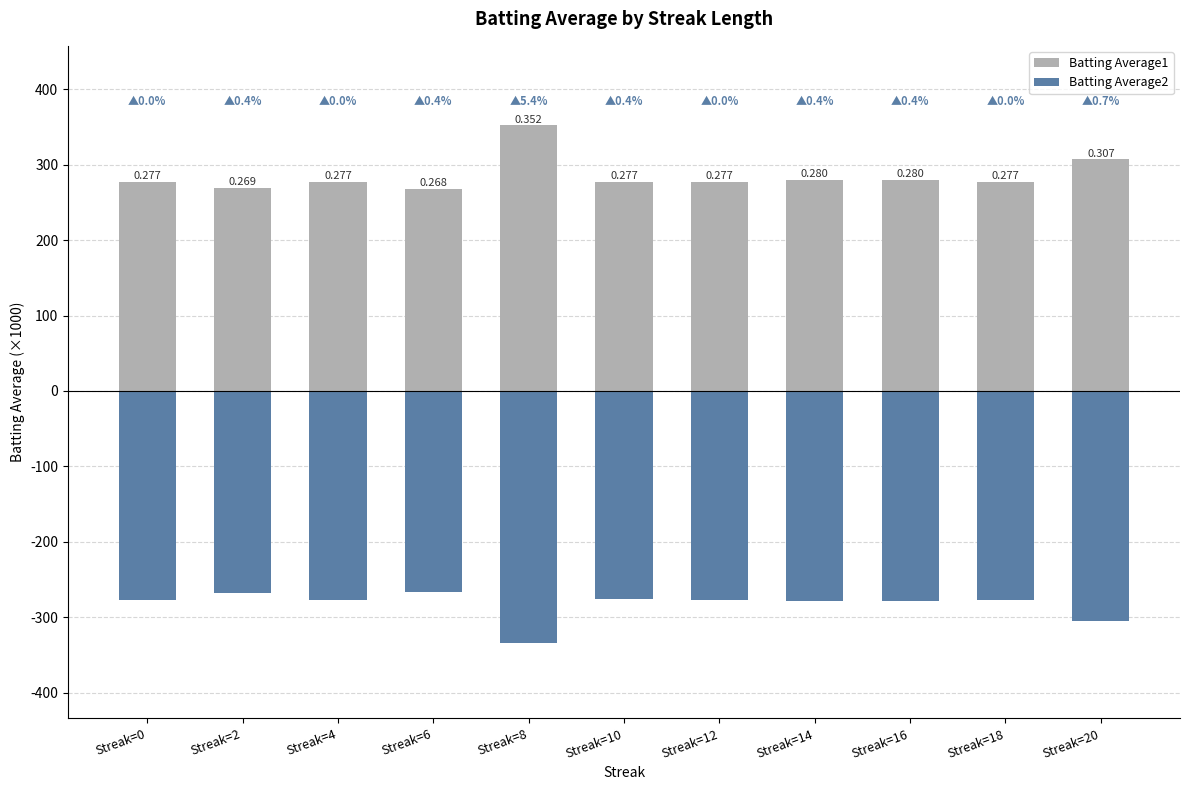

At which label does Batting Average1 reach its minimum?

Streak=6